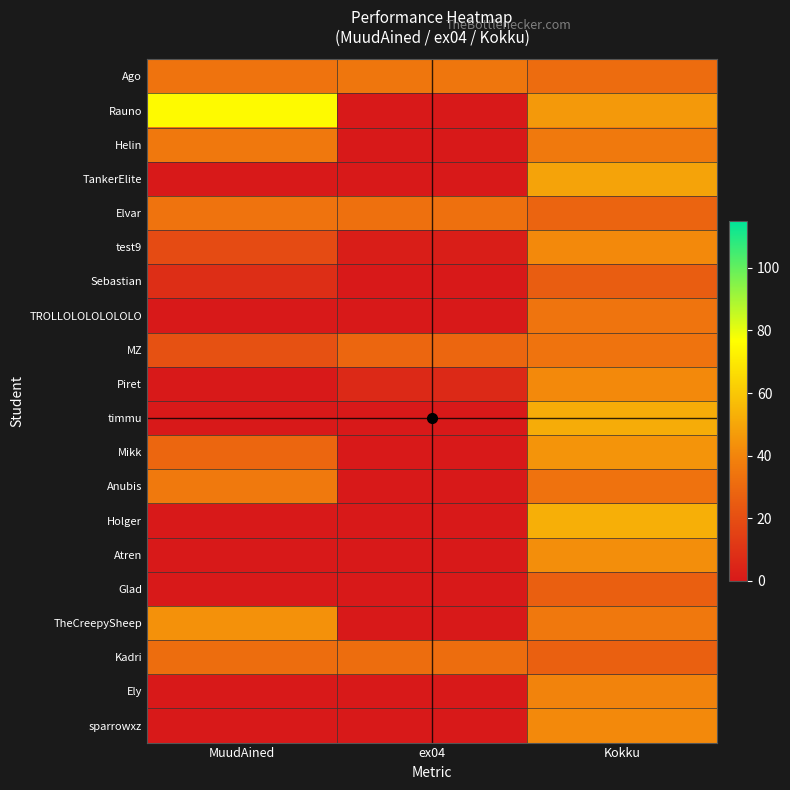

Between Kokku and MuudAined, which is larger?

MuudAined